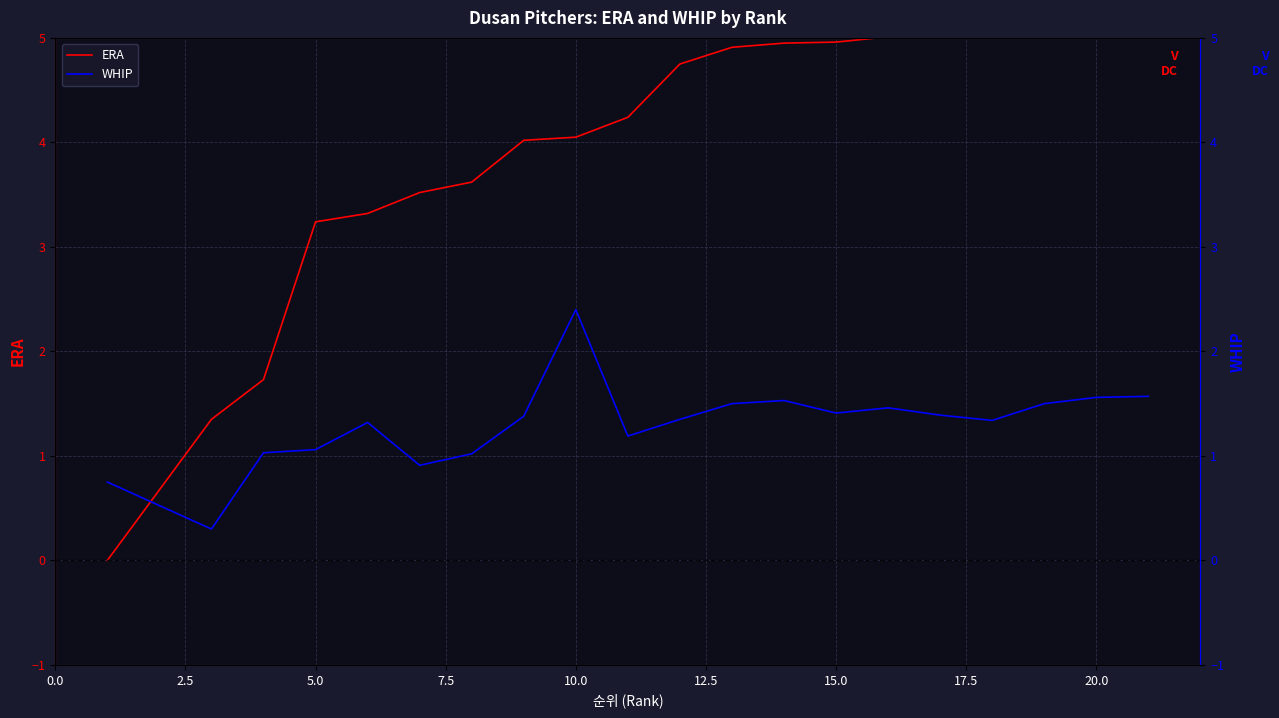

What is the difference between the maximum and minimum values in the ERA series?

6.5